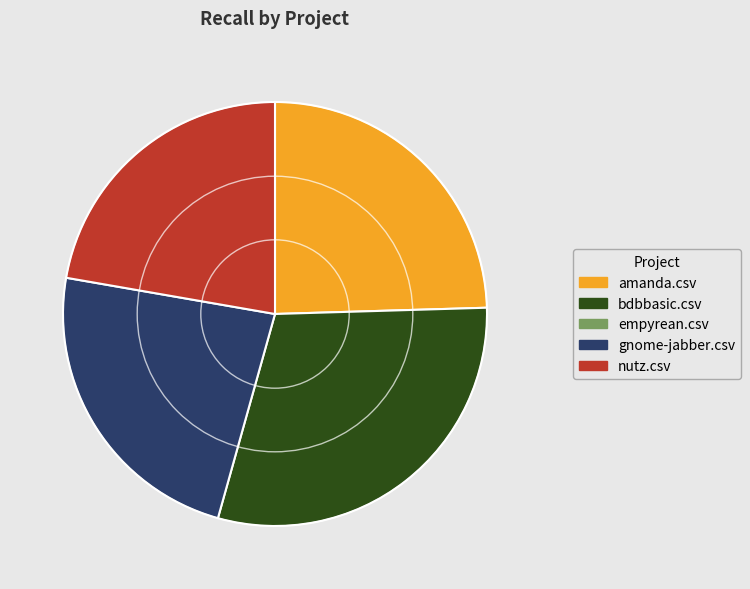

Is there any slice that represents more than half of the pie?

No